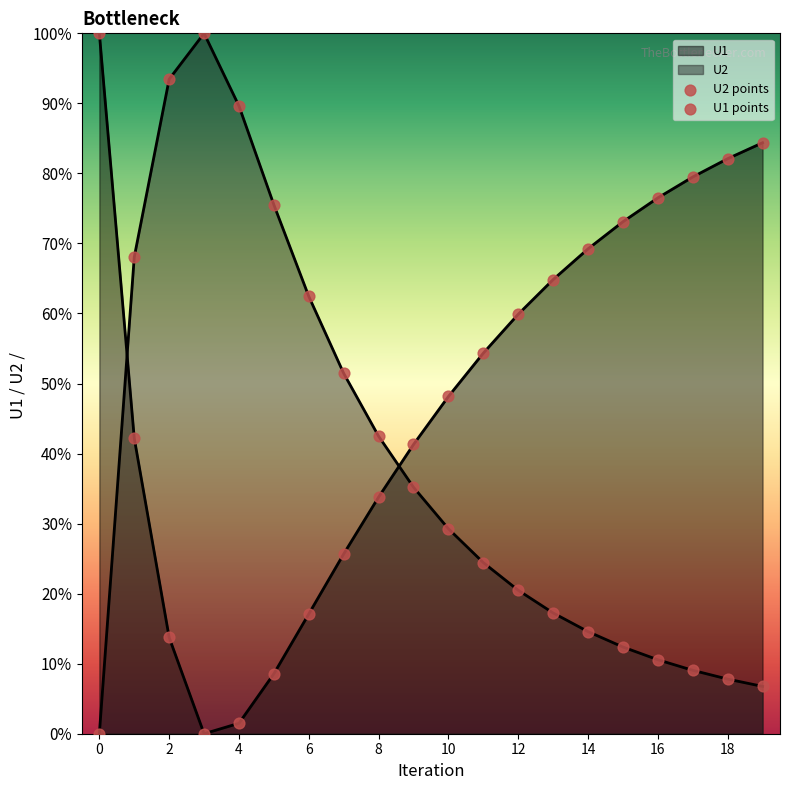

What are all the series names shown in the legend?

U2 points, U1 points